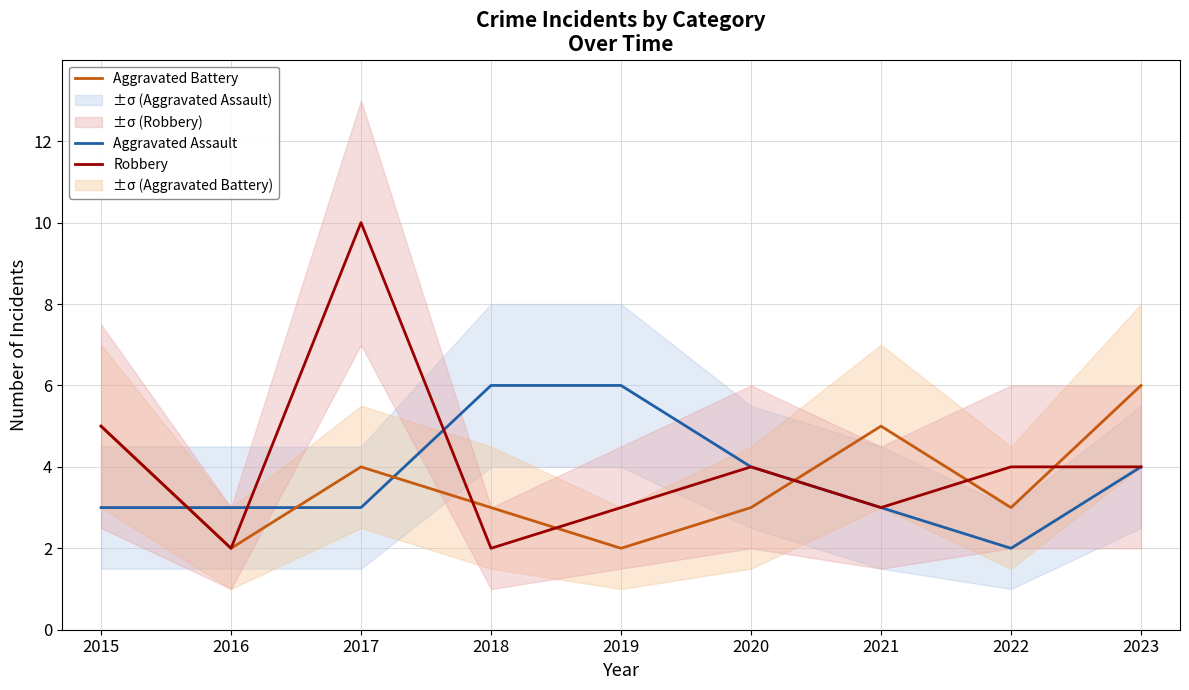

What value does the Aggravated Assault series have at 2021?

3